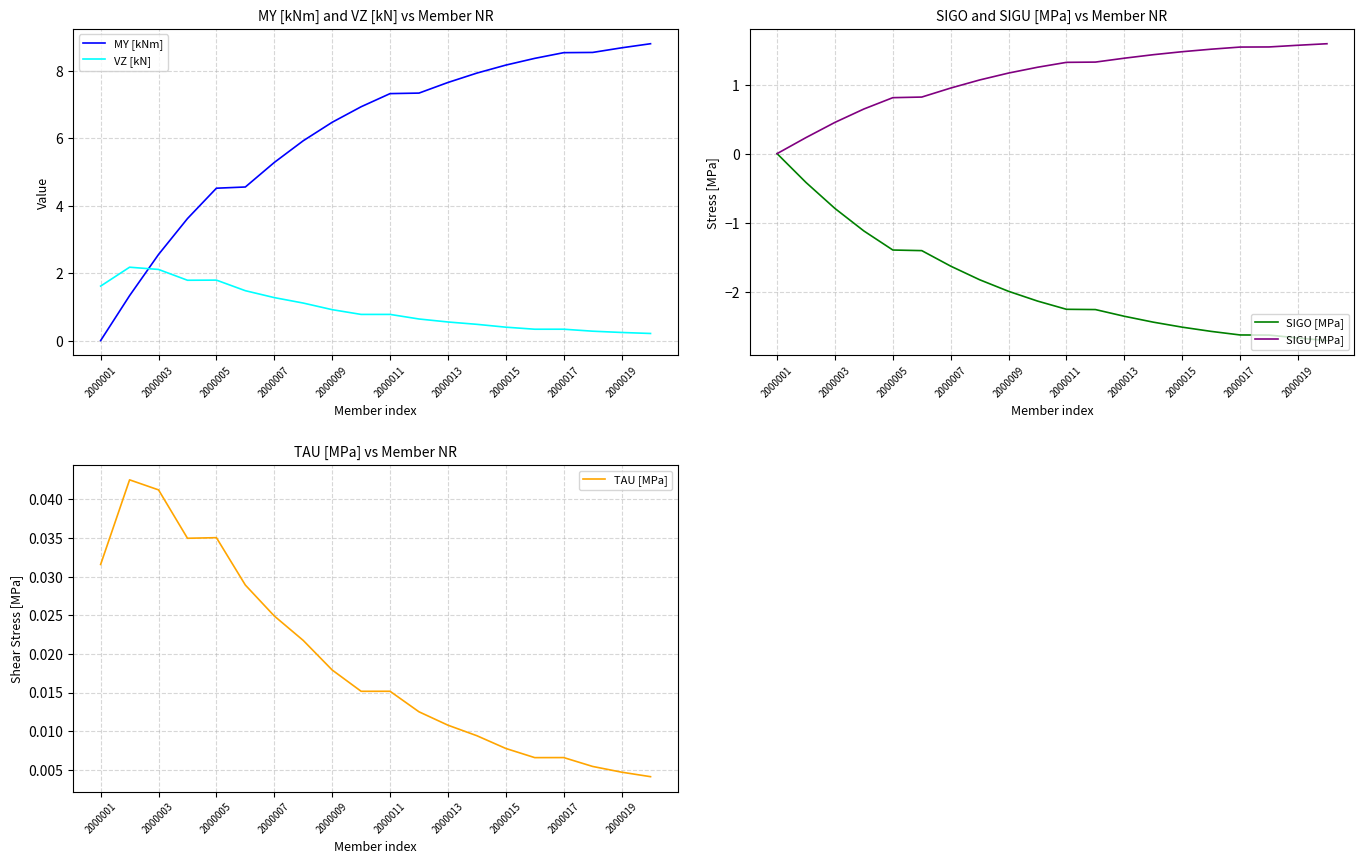

Which series changed the most between 2000001 and 11?

MY [kNm]